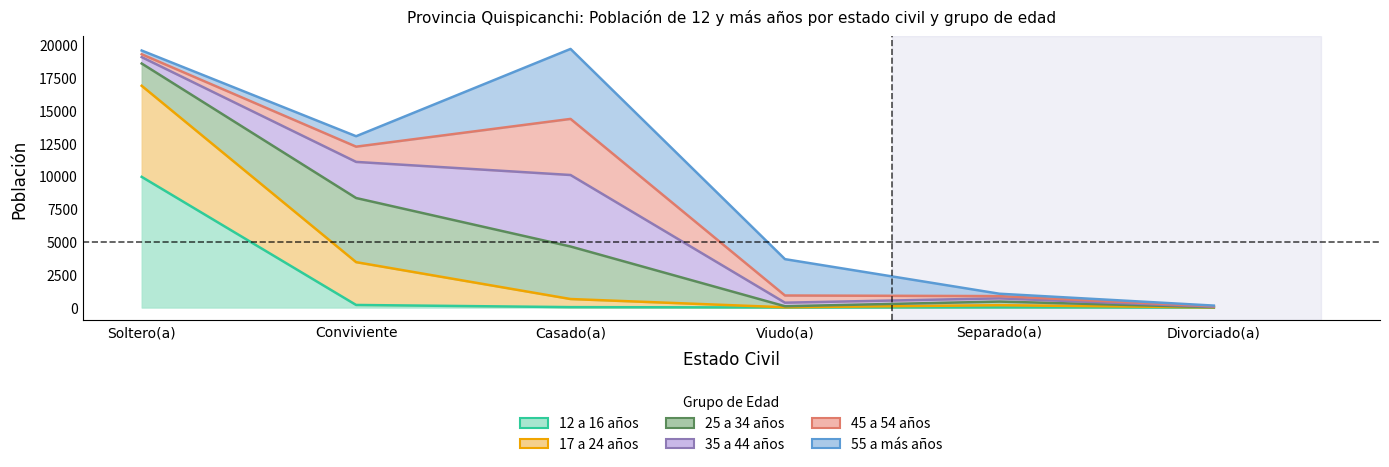

What is the difference between the second highest and minimum values in the 45 a 54 años series?

1126